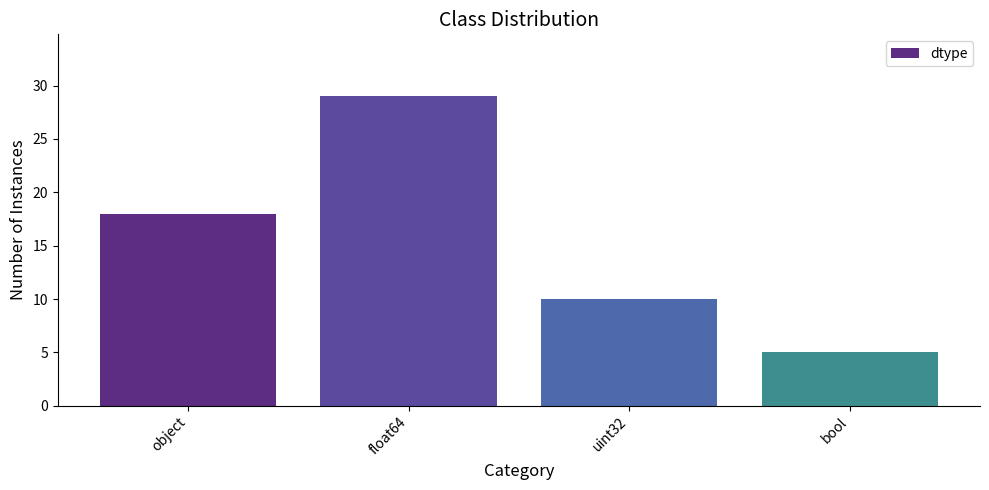

What is the value of the 4th bar from the left?

5